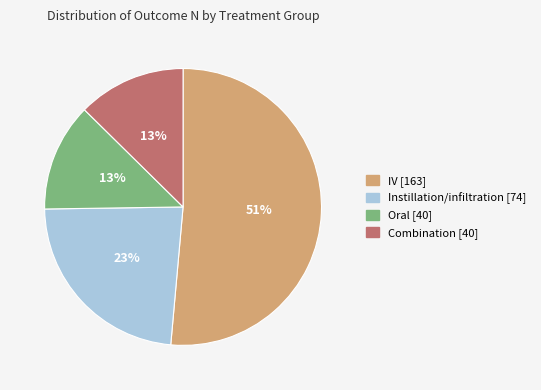

To the nearest percent, what is the average slice percentage?

25%